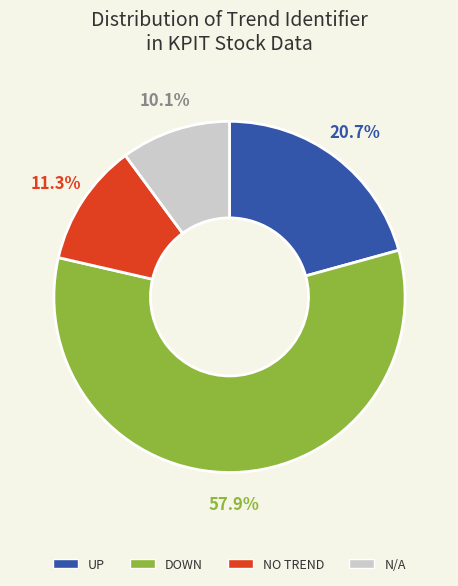

Does any single category account for the majority?

Yes